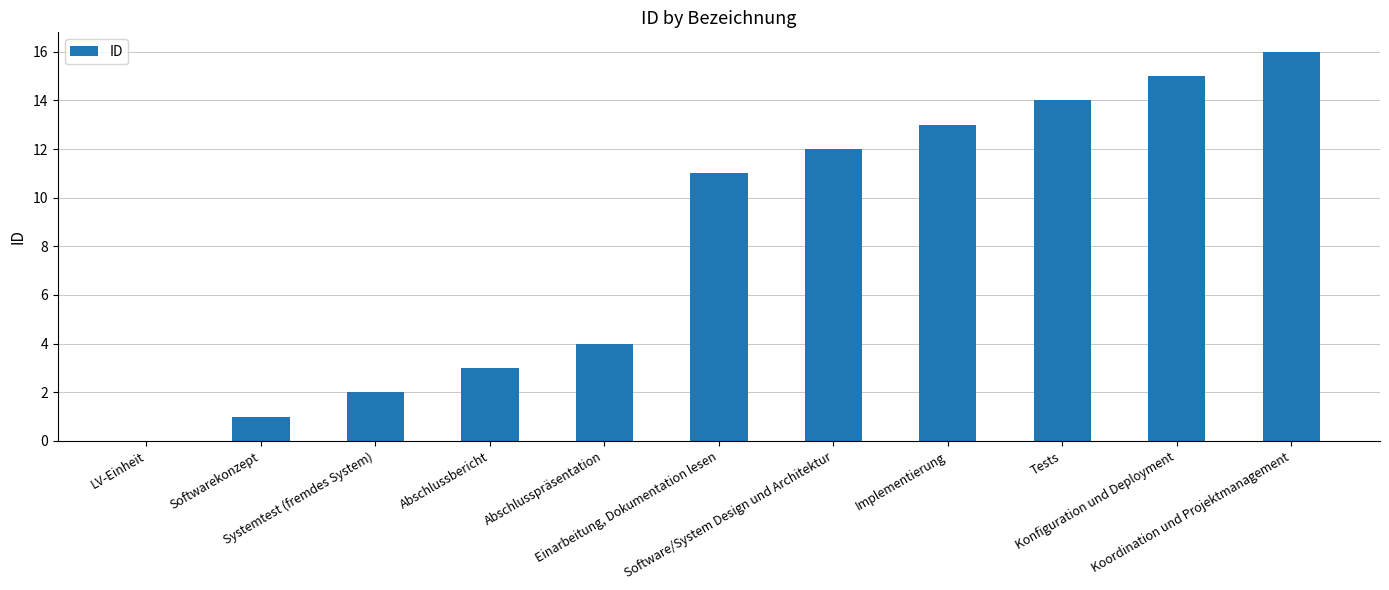

Does the chart contain stacked bars?

No